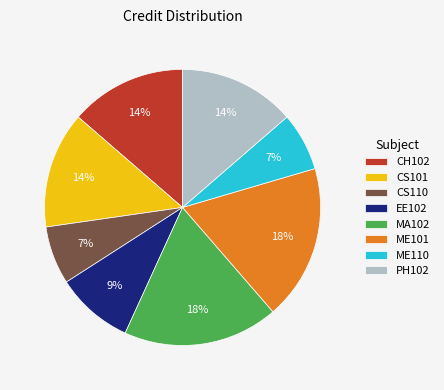

Is it true that MA102 is 7% of the pie?

False